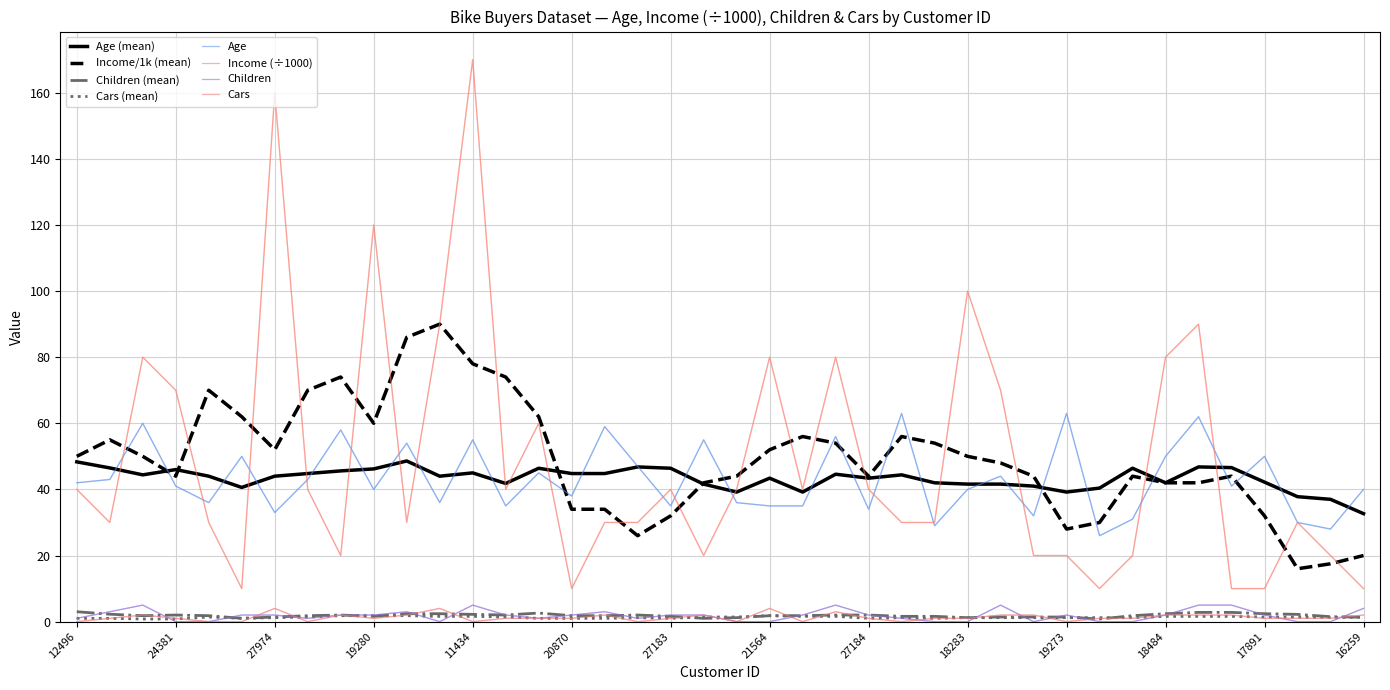

Reading right to left, list all the values displayed in this chart.

Age: 16259=40	26863=28	27832=30	17891=50	28380=41	12291=62	18484=50	20942=31	22400=26	19273=63	16466=32	18299=44	18283=40	17841=29	12590=63	27184=34	26412=56	19193=35	21564=35	25598=36	25940=55	27183=35	12610=47	23316=59	20870=38	23542=45	25323=35	11434=55	12697=36	22173=54	19280=40	22155=58	19364=43	27974=33	13507=50	25597=36	24381=41	14177=60	24107=43	12496=42
Income: 16259=10	26863=20	27832=30	17891=10	28380=10	12291=90	18484=80	20942=20	22400=10	19273=20	16466=20	18299=70	18283=100	17841=30	12590=30	27184=40	26412=80	19193=40	21564=80	25598=40	25940=20	27183=40	12610=30	23316=30	20870=10	23542=60	25323=40	11434=170	12697=90	22173=30	19280=120	22155=20	19364=40	27974=160	13507=10	25597=30	24381=70	14177=80	24107=30	12496=40
Children: 16259=4	26863=0	27832=0	17891=2	28380=5	12291=5	18484=2	20942=0	22400=0	19273=2	16466=0	18299=5	18283=0	17841=0	12590=1	27184=2	26412=5	19193=2	21564=0	25598=0	25940=2	27183=2	12610=1	23316=3	20870=2	23542=1	25323=2	11434=5	12697=0	22173=3	19280=2	22155=2	19364=1	27974=2	13507=2	25597=0	24381=0	14177=5	24107=3	12496=1
Cars: 16259=2	26863=1	27832=1	17891=1	28380=2	12291=2	18484=2	20942=1	22400=1	19273=0	16466=2	18299=2	18283=1	17841=1	12590=0	27184=1	26412=3	19193=0	21564=4	25598=0	25940=2	27183=1	12610=0	23316=2	20870=1	23542=1	25323=1	11434=0	12697=4	22173=2	19280=1	22155=2	19364=0	27974=4	13507=0	25597=0	24381=1	14177=2	24107=1	12496=0